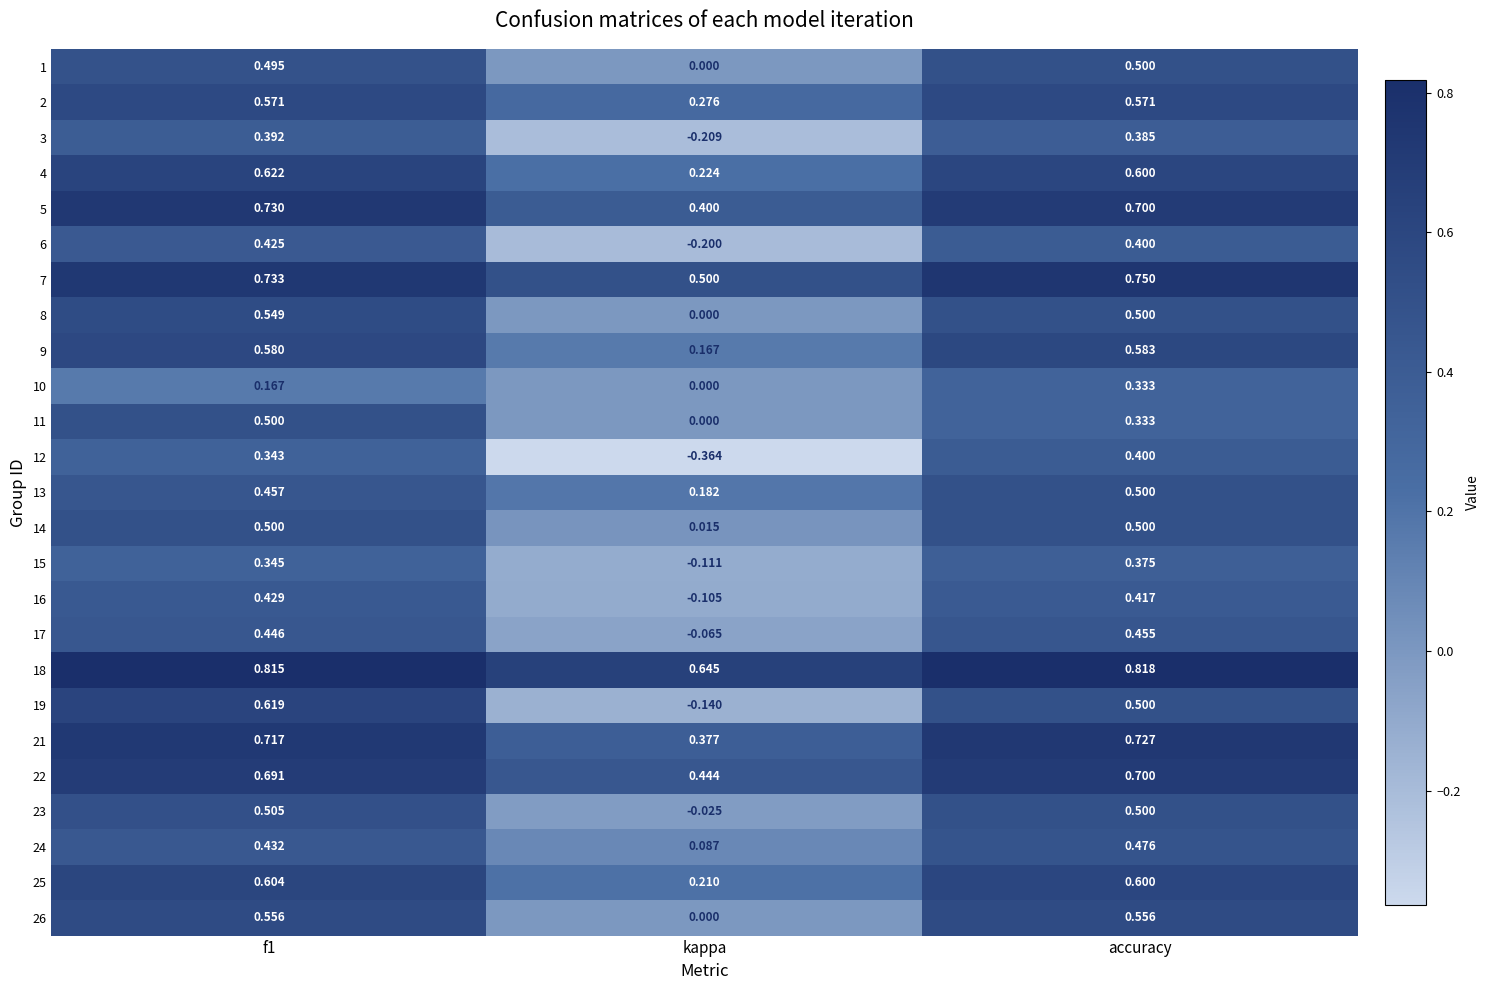

Is the value of 9 at kappa greater than the value of 21 at f1?

No